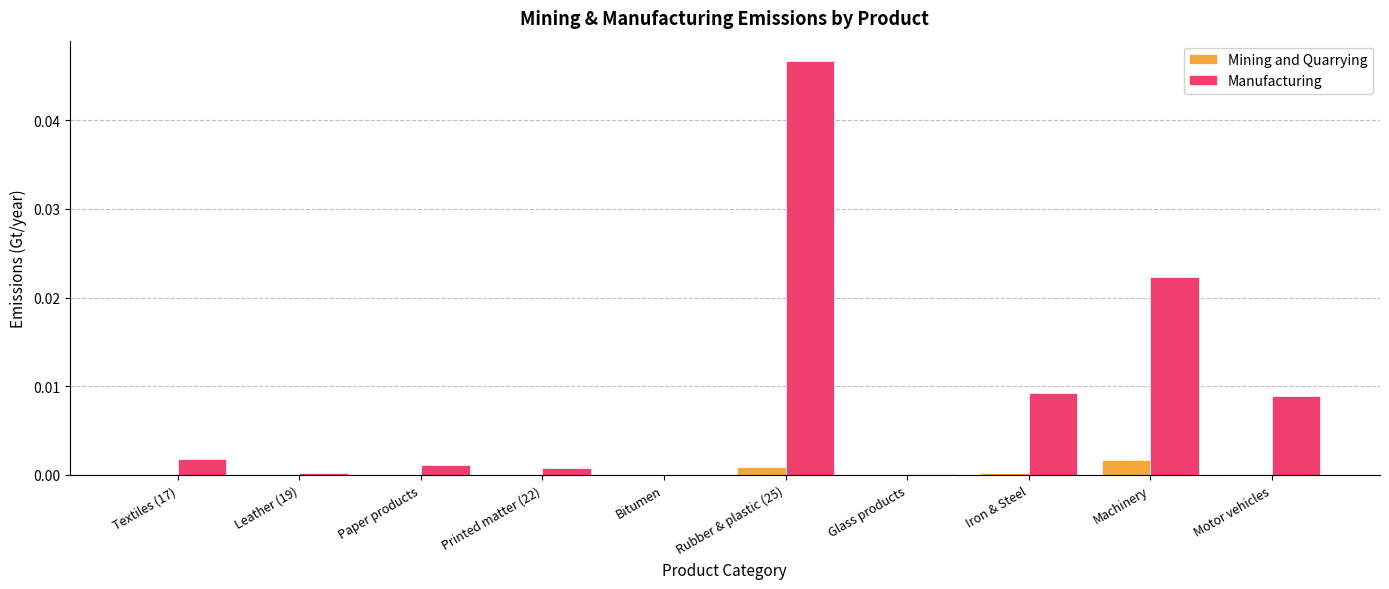

Which series has the largest range (max minus min)?

Manufacturing